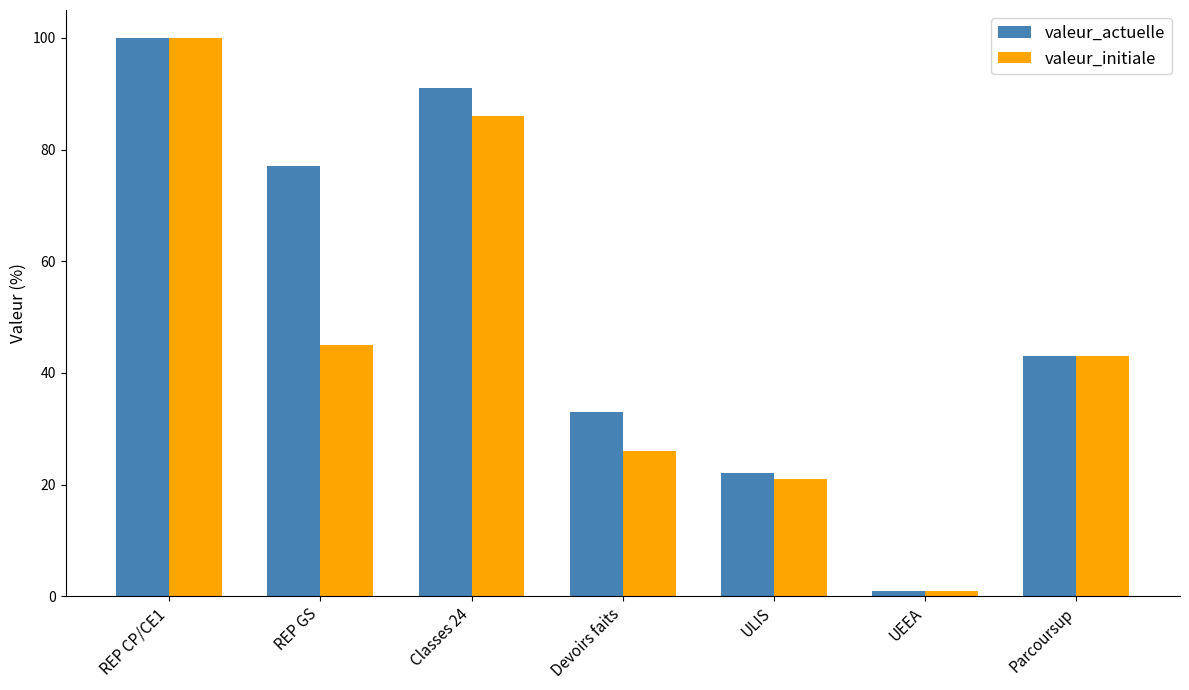

Which category has the lowest value in the valeur_initiale series?

UEEA